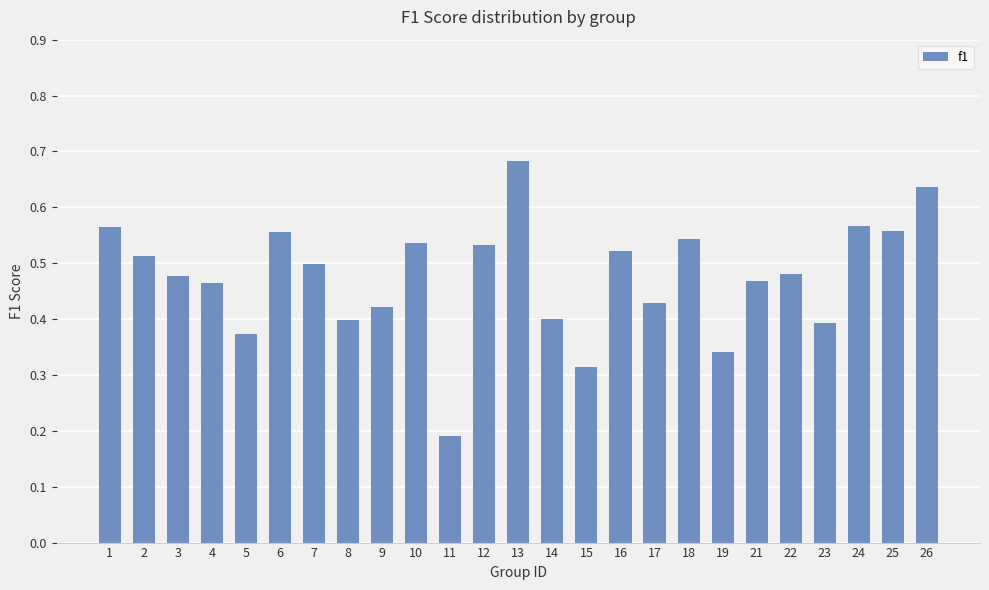

Does the chart contain any negative values?

No